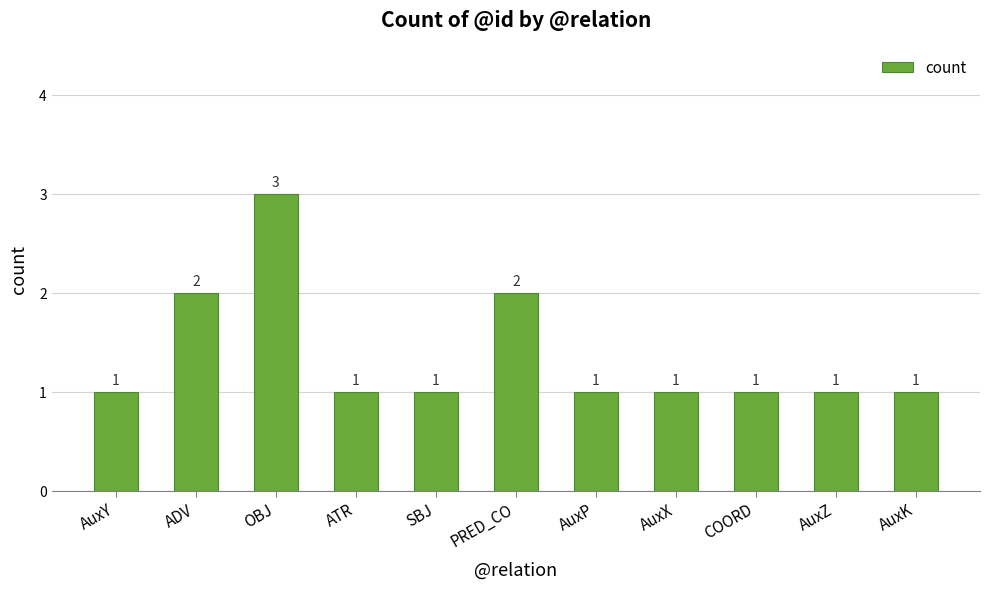

Are the bars horizontal?

No